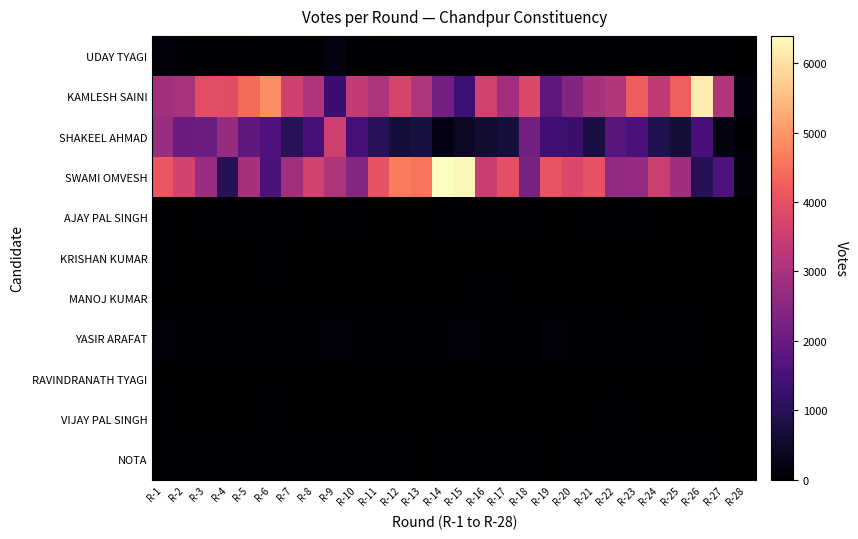

Reading right to left, extract all data points from this chart.

UDAY TYAGI: R-28=0	R-27=25	R-26=43	R-25=26	R-24=41	R-23=47	R-22=93	R-21=29	R-20=24	R-19=35	R-18=36	R-17=42	R-16=38	R-15=50	R-14=38	R-13=30	R-12=57	R-11=63	R-10=40	R-9=211	R-8=59	R-7=36	R-6=46	R-5=66	R-4=53	R-3=70	R-2=62	R-1=108
KAMLESH SAINI: R-28=179	R-27=3123	R-26=6155	R-25=4226	R-24=3360	R-23=4200	R-22=3147	R-21=2993	R-20=2420	R-19=1810	R-18=3834	R-17=2891	R-16=3632	R-15=1327	R-14=2160	R-13=3127	R-12=3736	R-11=3103	R-10=3399	R-9=1283	R-8=3105	R-7=3586	R-6=4883	R-5=4409	R-4=3891	R-3=3944	R-2=3006	R-1=2916
SHAKEEL AHMAD: R-28=67	R-27=228	R-26=1499	R-25=669	R-24=904	R-23=1524	R-22=1734	R-21=781	R-20=1293	R-19=1369	R-18=2146	R-17=710	R-16=600	R-15=438	R-14=229	R-13=750	R-12=684	R-11=1014	R-10=1473	R-9=3589	R-8=1466	R-7=1019	R-6=1589	R-5=1855	R-4=2723	R-3=2056	R-2=2036	R-1=2769
SWAMI OMVESH: R-28=120	R-27=1588	R-26=983	R-25=2863	R-24=3522	R-23=2686	R-22=2612	R-21=4037	R-20=3805	R-19=4067	R-18=2223	R-17=3990	R-16=3473	R-15=6306	R-14=6393	R-13=4549	R-12=4656	R-11=4041	R-10=2434	R-9=3093	R-8=3636	R-7=2878	R-6=1551	R-5=2983	R-4=987	R-3=2787	R-2=3674	R-1=4097
AJAY PAL SINGH: R-28=0	R-27=14	R-26=20	R-25=15	R-24=18	R-23=26	R-22=27	R-21=32	R-20=18	R-19=22	R-18=30	R-17=28	R-16=25	R-15=29	R-14=37	R-13=20	R-12=24	R-11=21	R-10=31	R-9=33	R-8=24	R-7=33	R-6=52	R-5=34	R-4=23	R-3=50	R-2=24	R-1=44
KRISHAN KUMAR: R-28=0	R-27=10	R-26=7	R-25=7	R-24=14	R-23=7	R-22=12	R-21=13	R-20=9	R-19=11	R-18=16	R-17=15	R-16=8	R-15=8	R-14=7	R-13=9	R-12=2	R-11=11	R-10=14	R-9=10	R-8=11	R-7=8	R-6=30	R-5=21	R-4=22	R-3=15	R-2=20	R-1=26
MANOJ KUMAR: R-28=1	R-27=4	R-26=10	R-25=10	R-24=9	R-23=17	R-22=20	R-21=20	R-20=18	R-19=14	R-18=9	R-17=13	R-16=43	R-15=5	R-14=9	R-13=6	R-12=4	R-11=11	R-10=8	R-9=6	R-8=12	R-7=7	R-6=17	R-5=14	R-4=18	R-3=20	R-2=14	R-1=24
YASIR ARAFAT: R-28=2	R-27=16	R-26=11	R-25=25	R-24=37	R-23=21	R-22=34	R-21=77	R-20=74	R-19=105	R-18=33	R-17=29	R-16=60	R-15=128	R-14=83	R-13=62	R-12=68	R-11=71	R-10=75	R-9=113	R-8=67	R-7=41	R-6=23	R-5=50	R-4=16	R-3=47	R-2=99	R-1=116
RAVINDRANATH TYAGI: R-28=0	R-27=11	R-26=10	R-25=11	R-24=16	R-23=14	R-22=19	R-21=14	R-20=9	R-19=4	R-18=17	R-17=13	R-16=13	R-15=10	R-14=5	R-13=17	R-12=17	R-11=16	R-10=12	R-9=24	R-8=12	R-7=15	R-6=18	R-5=15	R-4=23	R-3=24	R-2=15	R-1=17
VIJAY PAL SINGH: R-28=0	R-27=15	R-26=22	R-25=12	R-24=21	R-23=15	R-22=30	R-21=14	R-20=12	R-19=7	R-18=20	R-17=17	R-16=15	R-15=7	R-14=9	R-13=11	R-12=10	R-11=10	R-10=8	R-9=9	R-8=11	R-7=16	R-6=28	R-5=24	R-4=20	R-3=20	R-2=17	R-1=26
NOTA: R-28=1	R-27=23	R-26=41	R-25=25	R-24=30	R-23=31	R-22=33	R-21=20	R-20=25	R-19=20	R-18=33	R-17=27	R-16=25	R-15=42	R-14=39	R-13=18	R-12=34	R-11=33	R-10=29	R-9=28	R-8=29	R-7=37	R-6=38	R-5=42	R-4=42	R-3=35	R-2=25	R-1=48